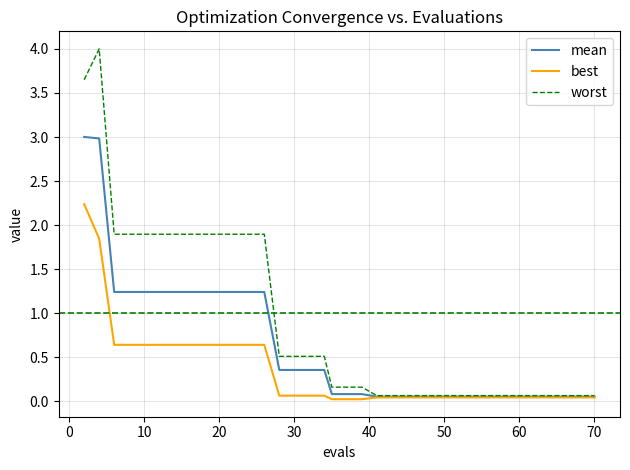

What are all the series names shown in the legend?

mean, best, worst